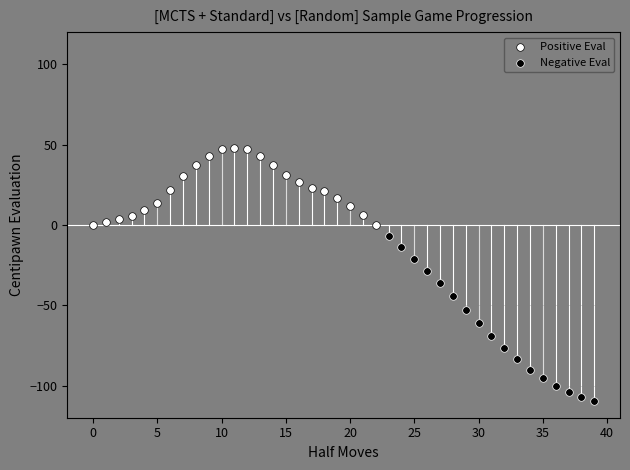

Which series has the largest Y range (max minus min)?

Negative Eval